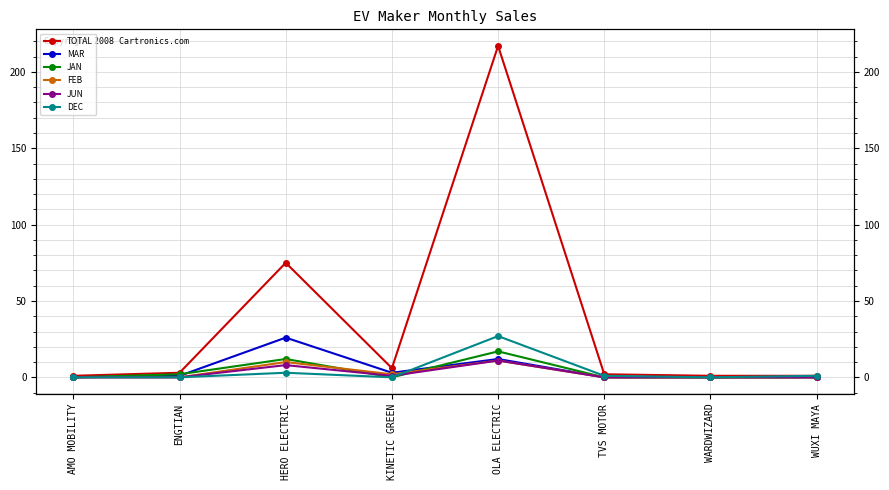

How many lines are shown in the chart?

6